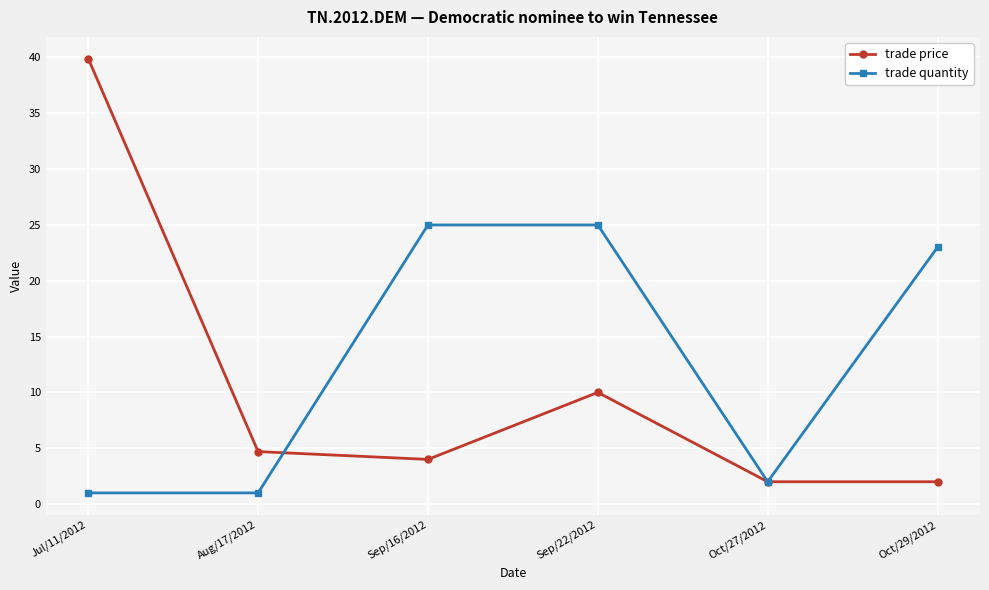

What is the smallest value displayed?

1.0